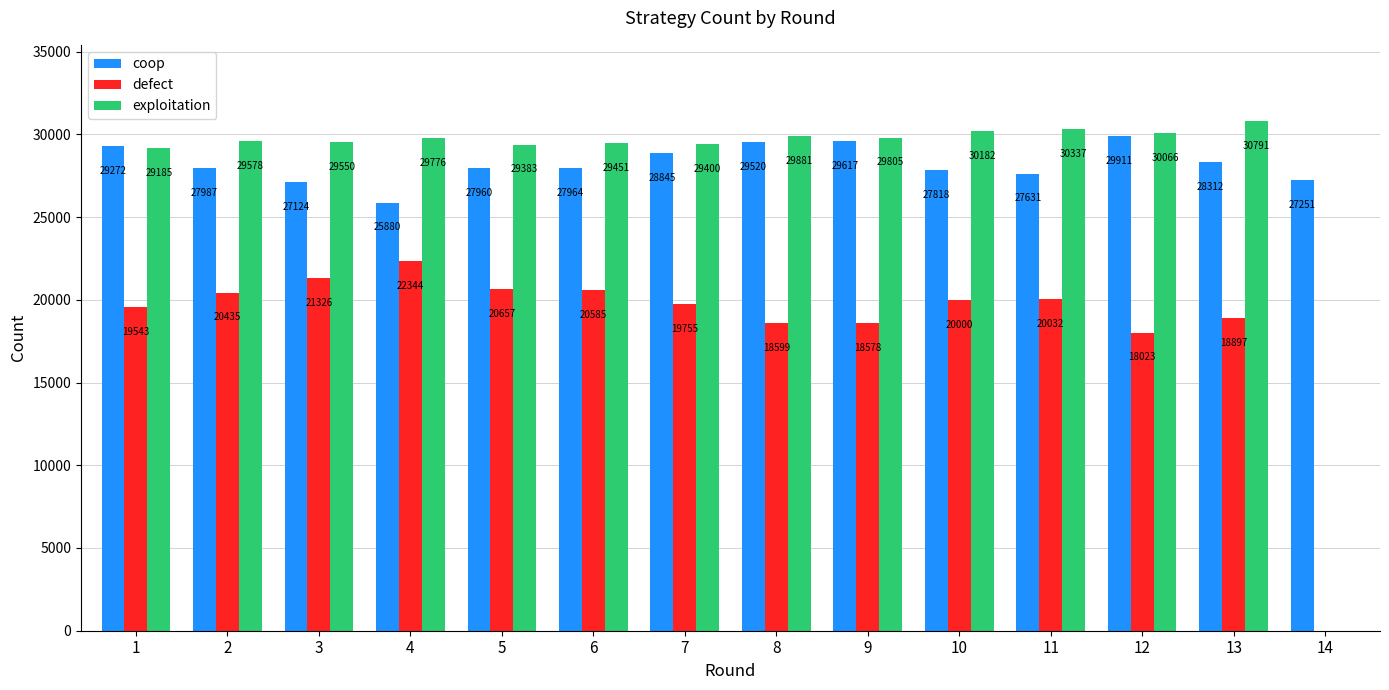

What is the approximate value of exploitation at 13, to the nearest 50?

30800